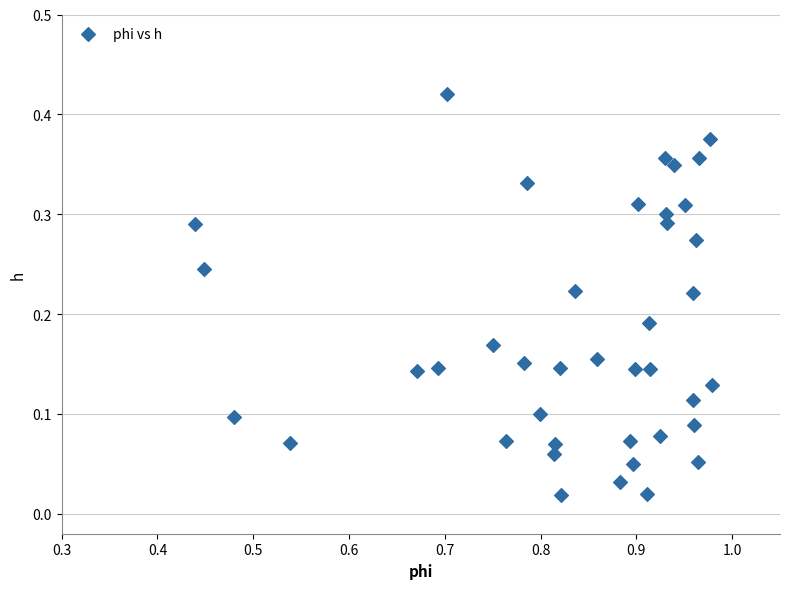

What is the range of X values (max minus min)?

0.5